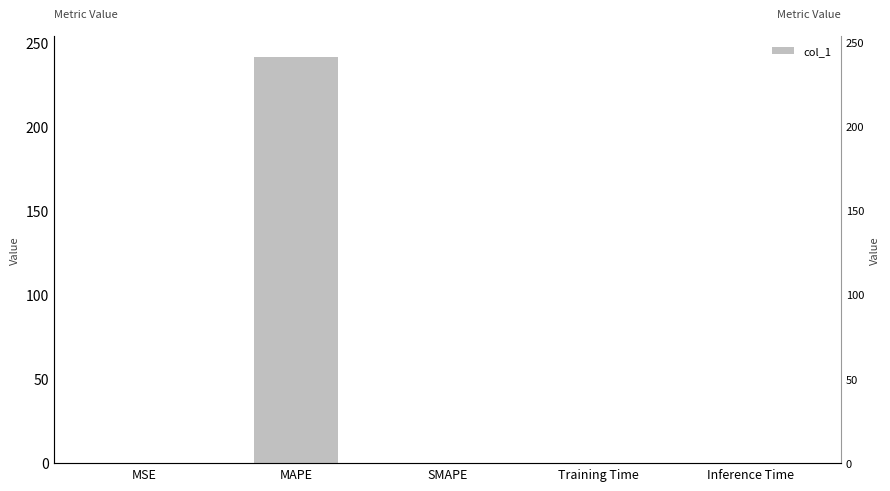

Reading left to right, extract all data points from this chart.

0.0	241.5	0.0	0.0	0.0